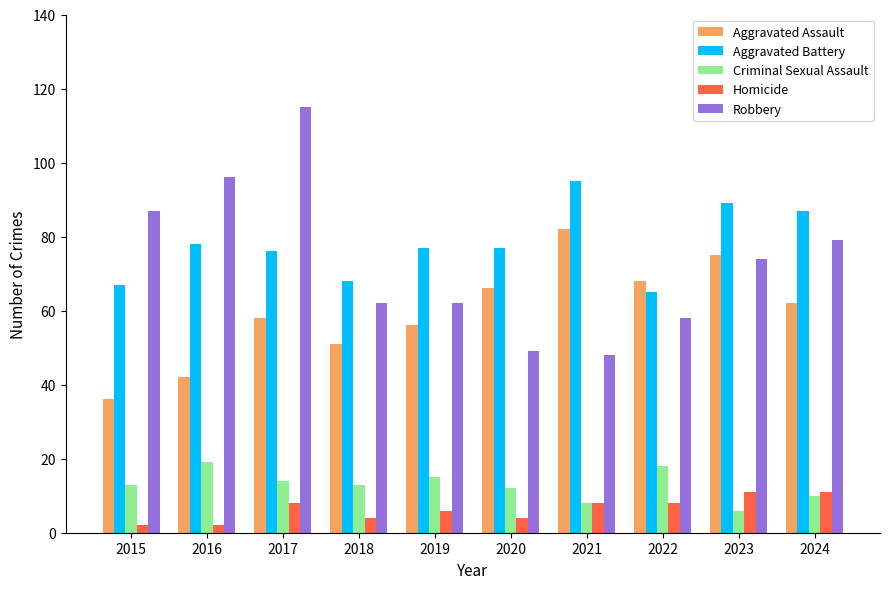

The value of Aggravated Battery at 2015 is 35. True or false?

False